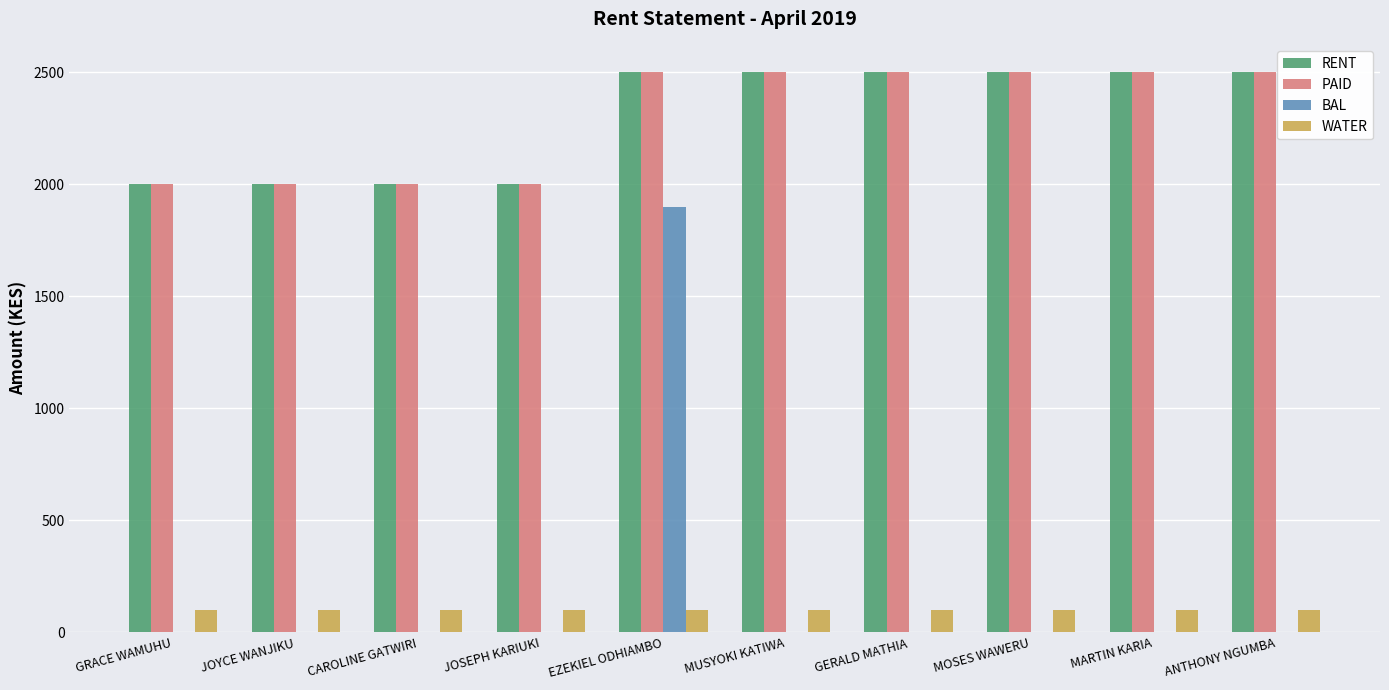

What value does the WATER series have at JOYCE WANJIKU?

100